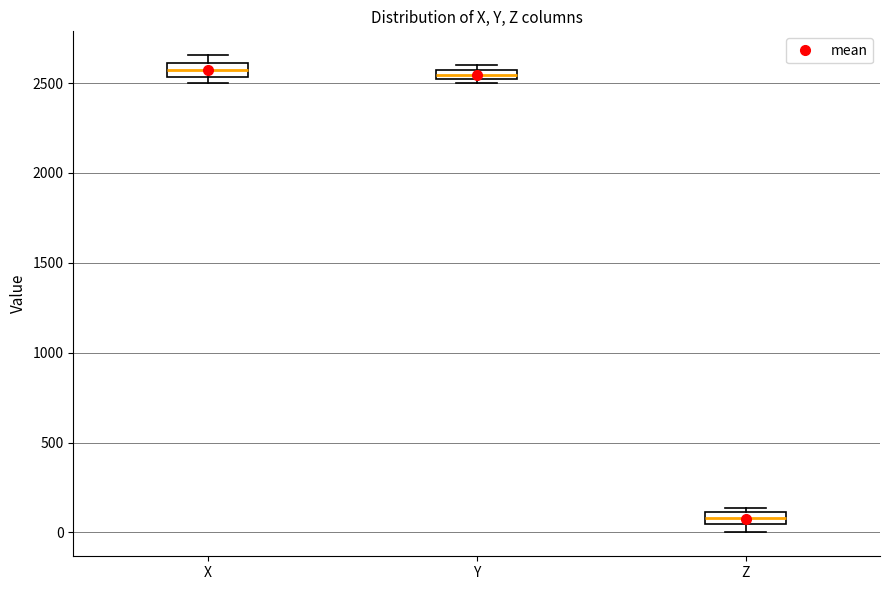

Which box has the lowest median line?

Z